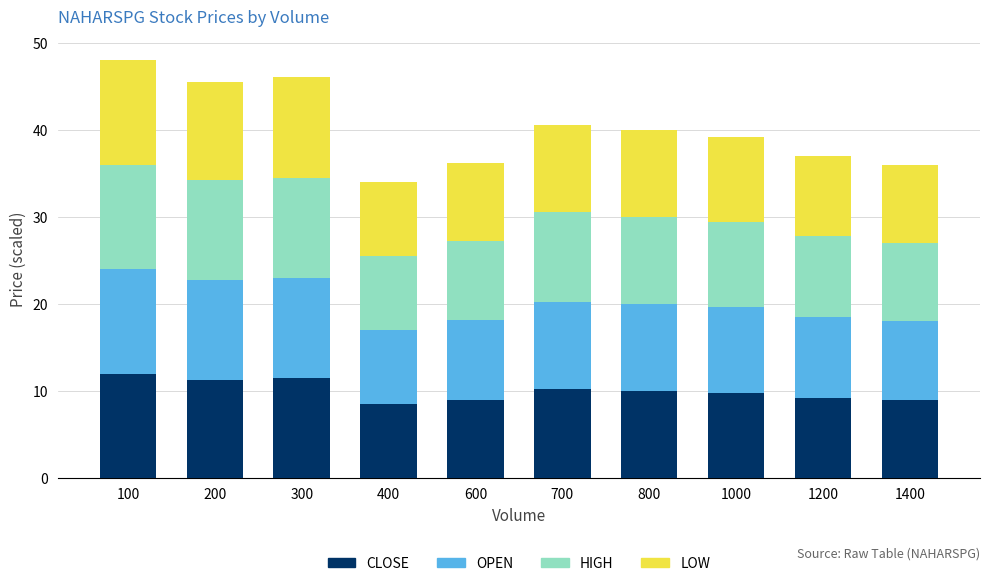

Does the chart contain stacked bars?

Yes